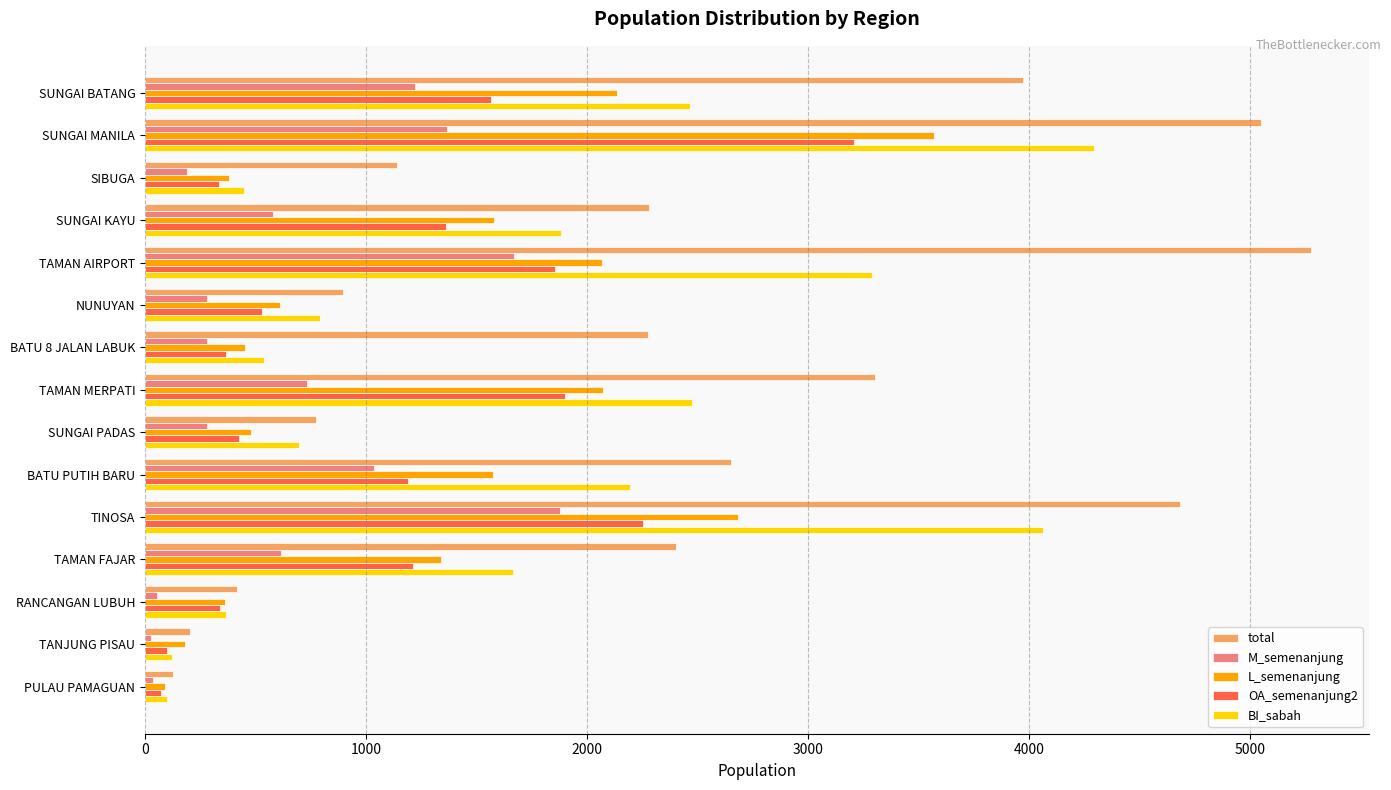

True or false: M_semenanjung has a value of 2756 at TAMAN AIRPORT.

False